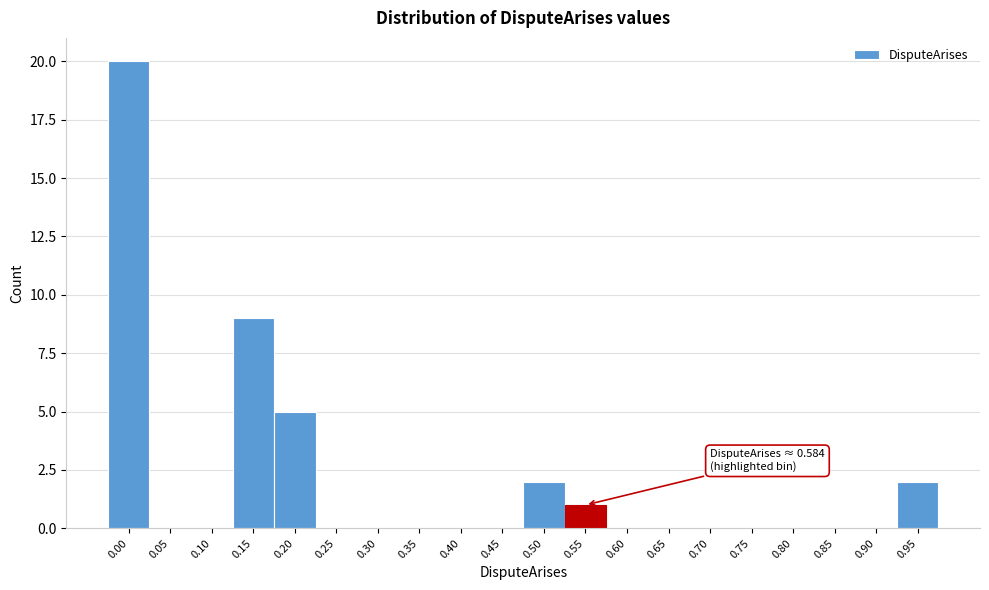

Reading left to right, what are all the values shown in this chart?

0.00=20	0.05=0	0.10=0	0.15=9	0.20=5	0.25=0	0.30=0	0.35=0	0.40=0	0.45=0	0.50=2	0.55=1	0.60=0	0.65=0	0.70=0	0.75=0	0.80=0	0.85=0	0.90=0	0.95=2